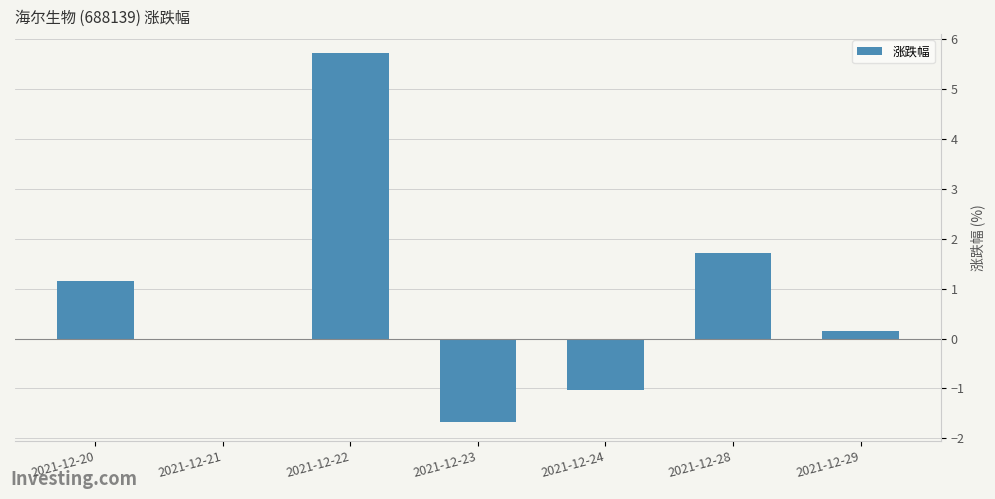

Which category has the highest value across all series?

2021-12-22